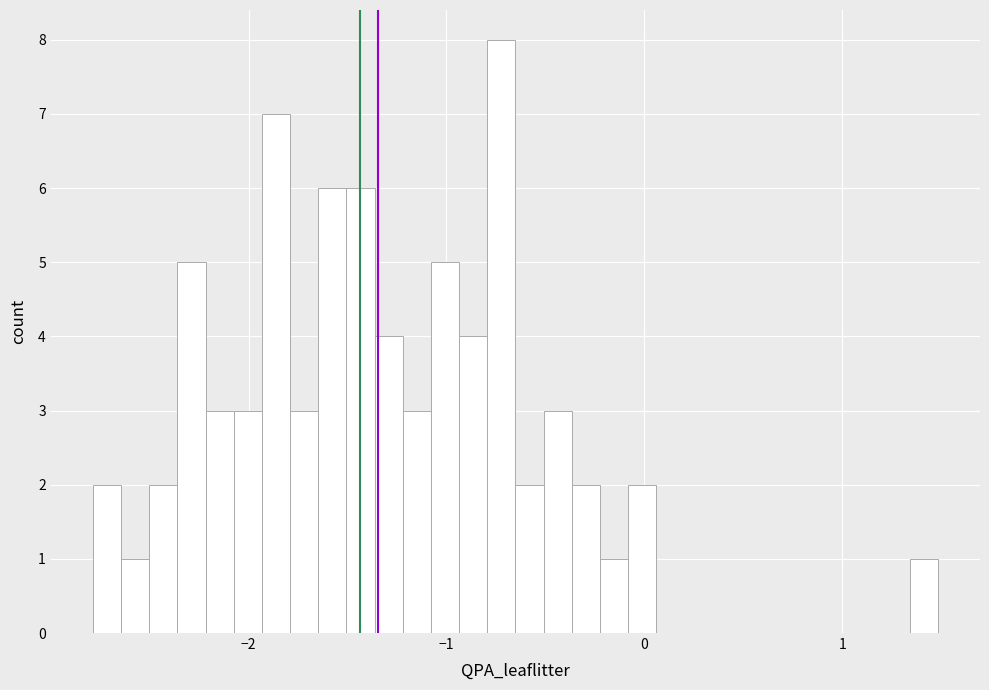

Around what value on the x-axis is the tallest bar? Give the approximate position of its centre, as read against the axis.

-0.7